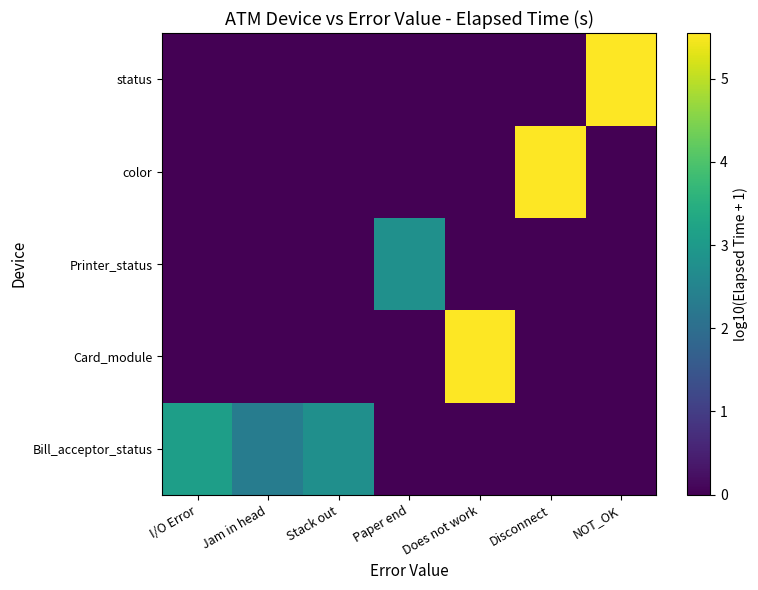

What is the total value across all series at Paper end?

2.8